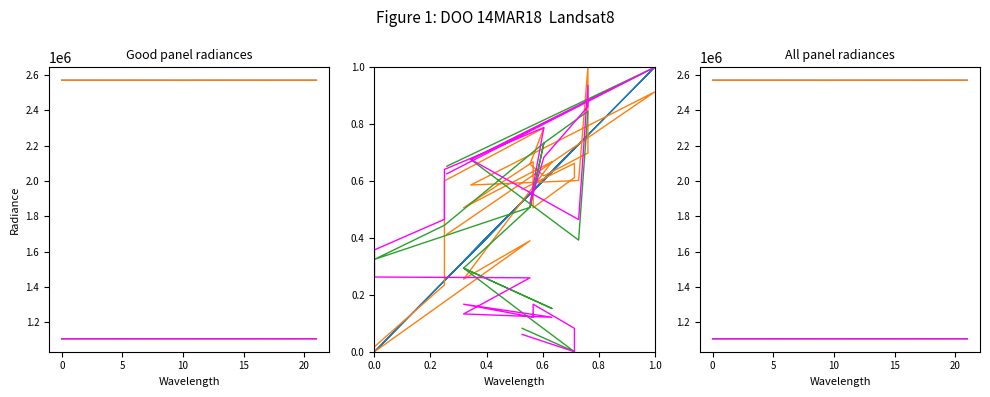

Reading left to right, transcribe all the data shown in this chart.

x0: 2571324.4	2571352.8	2571352.8	2571330.4	2571330.4	2571292.7	2571340.6	2571292.7	2571328.7	2571244.3	2571244.3	2571282.3	2571282.3	2571336.2	2571328.7	2571336.2	2571360.1	2571360.1	2571355.1	2571296.6	2571396.3	2571283.6
x1: 2571323.5	2571338.9	2571330.4	2571312.4	2571339.9	2571312.4	2571339.9	2571269.8	2571292.7	2571226.4	2571229.4	2571266.3	2571328.4	2571360.1	2571338.5	2571331.4	2571345.1	2571396.3	2571328.7	2571326.0	2571381.5	2571296.6
y0: 1105698.0	1105680.6	1105680.6	1105703.5	1105703.5	1105742.5	1105712.7	1105742.5	1105787.6	1105749.0	1105749.0	1105774.3	1105774.3	1105835.2	1105787.6	1105835.2	1105858.7	1105858.7	1105763.3	1105822.9	1105891.3	1105818.0
y1: 1105698.8	1105685.4	1105703.5	1105722.1	1105712.1	1105722.1	1105712.1	1105714.6	1105742.5	1105743.2	1105764.1	1105787.7	1105826.4	1105858.7	1105799.8	1105835.7	1105875.0	1105891.3	1105787.6	1105834.1	1105905.3	1105822.9